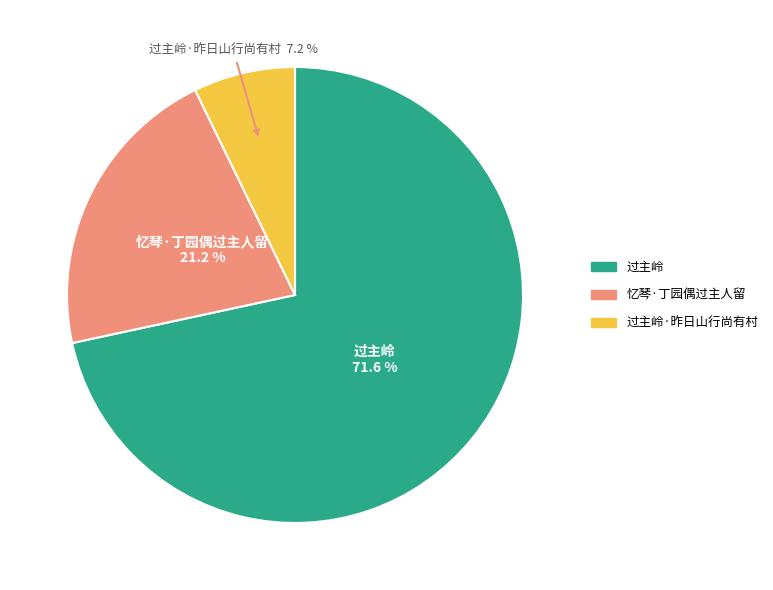

Is there a majority slice in this chart?

Yes